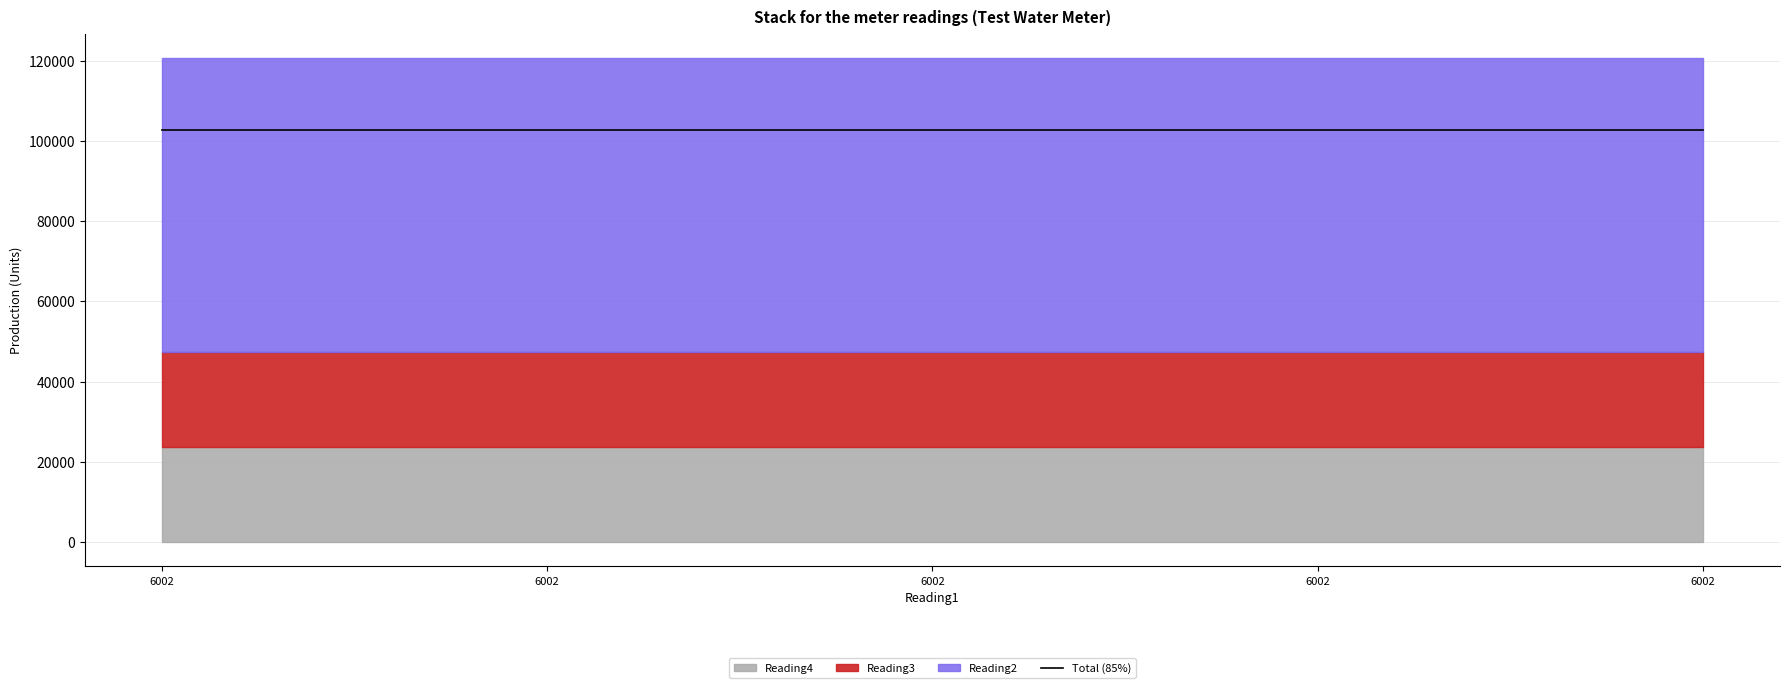

Is it true that Reading4 equals 23632 at 6002?

True